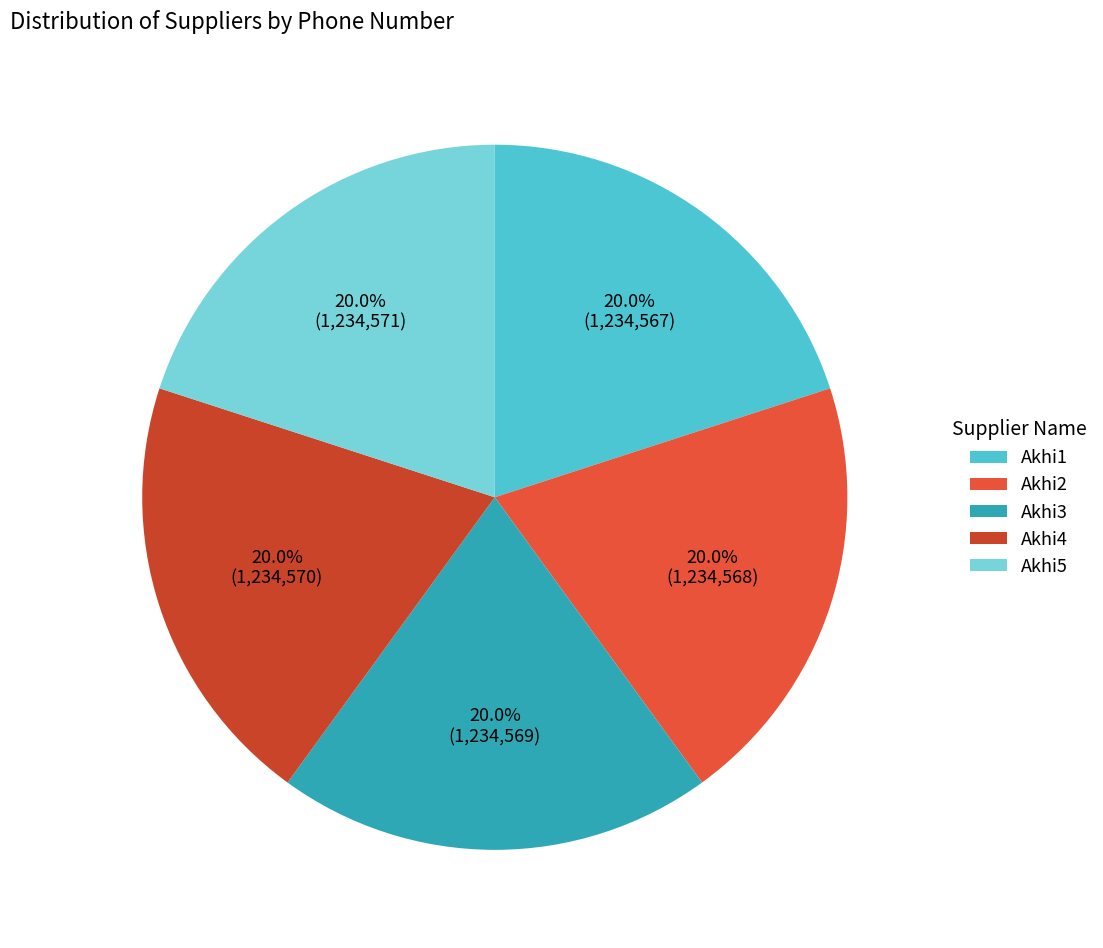

Is it true that Akhi3 is 20% of the pie?

True